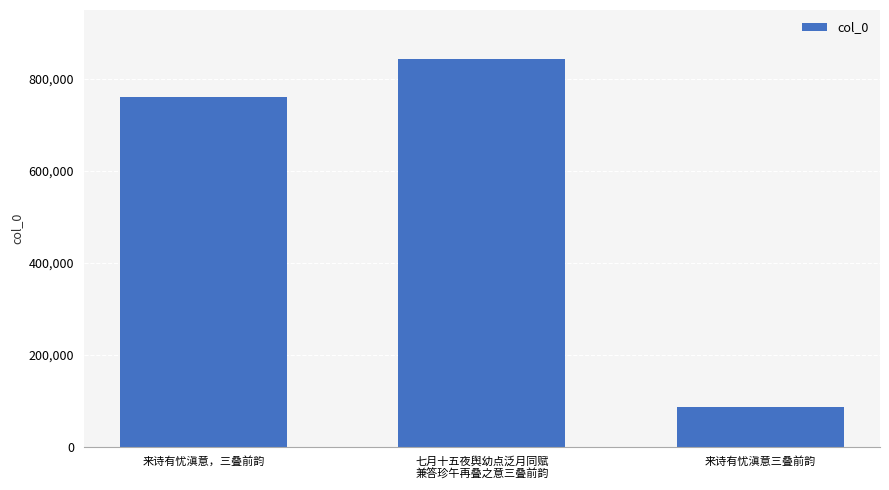

What is the minimum value shown in the chart?

85429